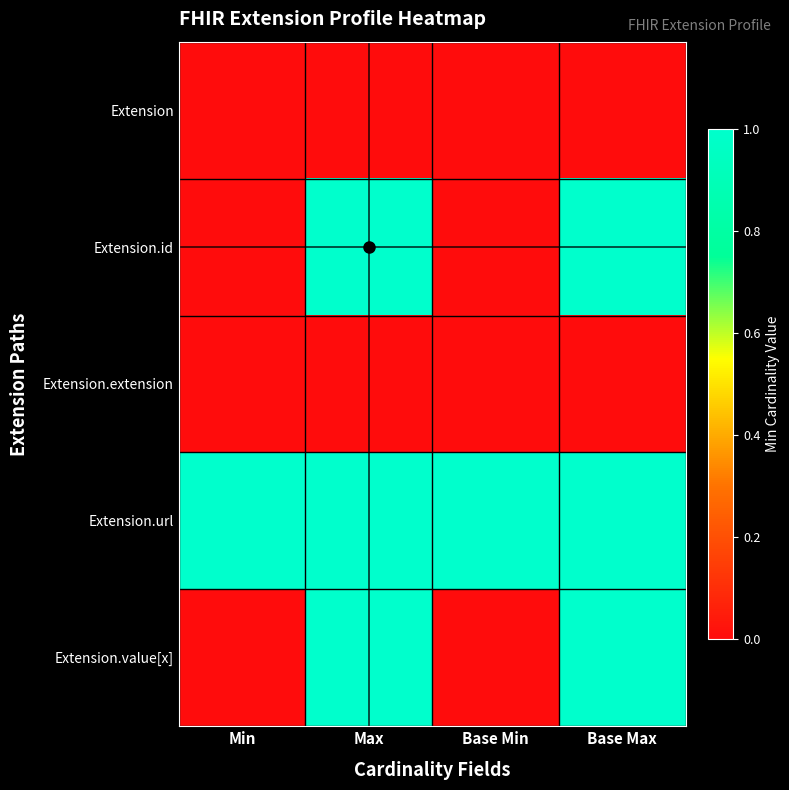

Which series has the largest total across all categories?

Extension.url